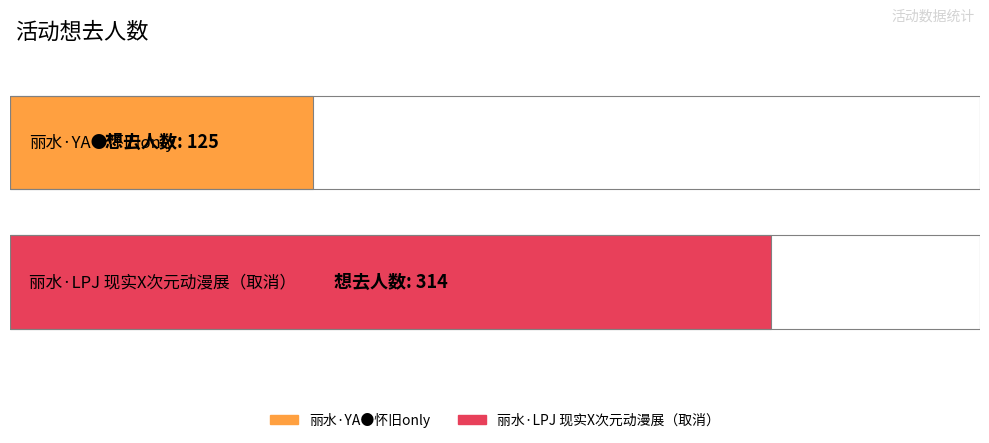

How many values are between 125 and 314?

2